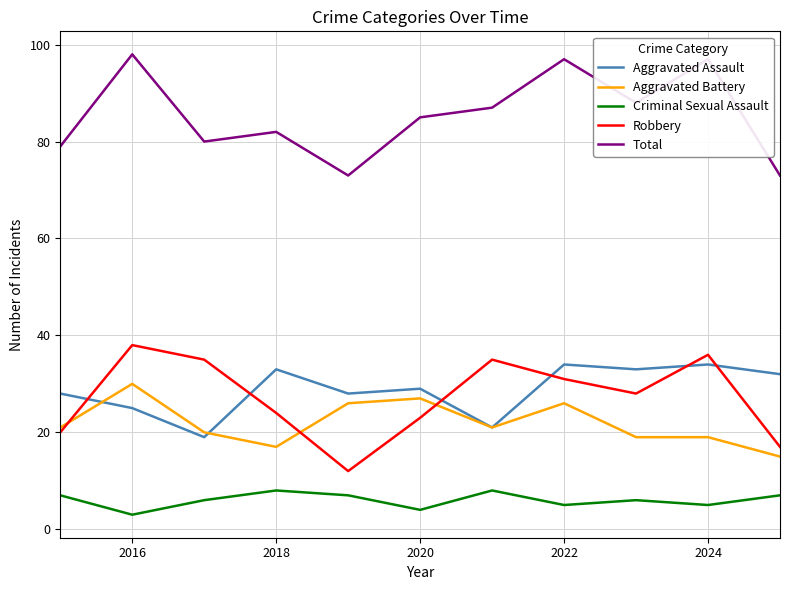

How many values in the Robbery series are below 28?

5